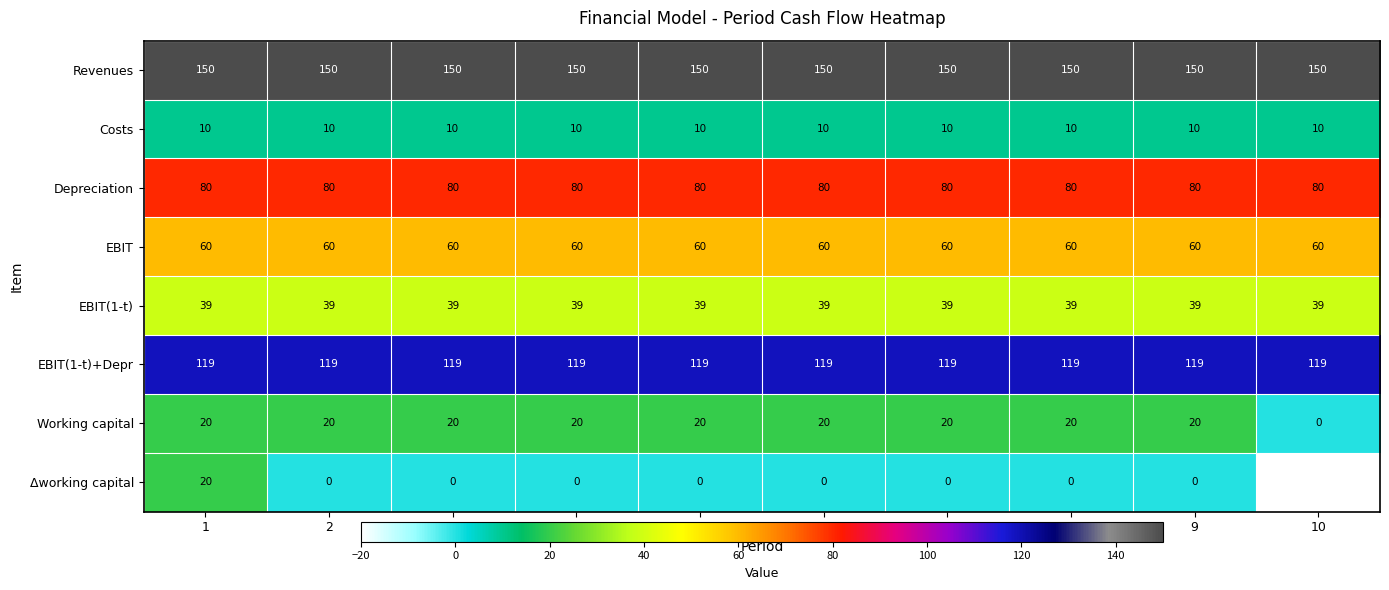

At which category is the sum across all series the highest?

1